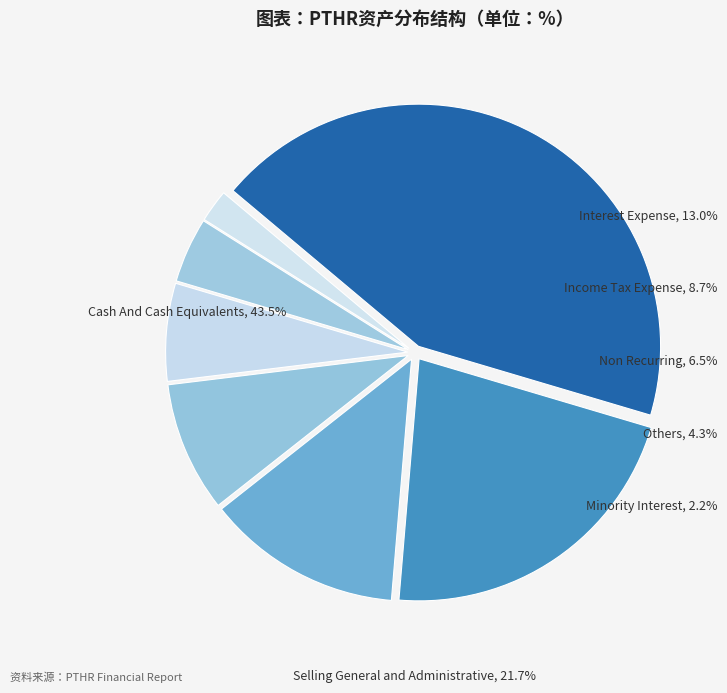

Between Interest Expense and Income Tax Expense, which is larger?

Interest Expense